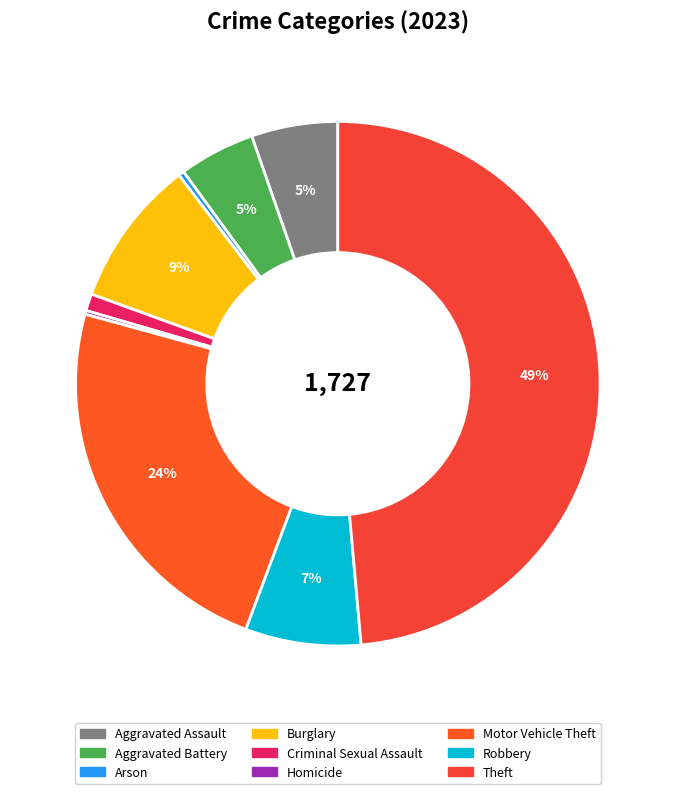

True or false: Criminal Sexual Assault accounts for 16% of the total.

False